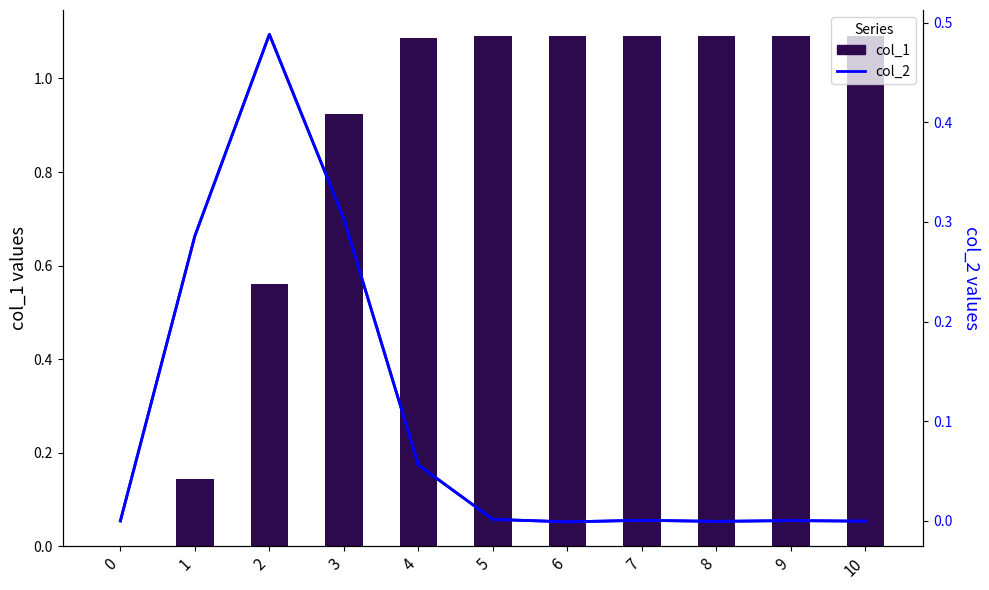

List the series in order of their peak value, highest first.

col_1, col_2